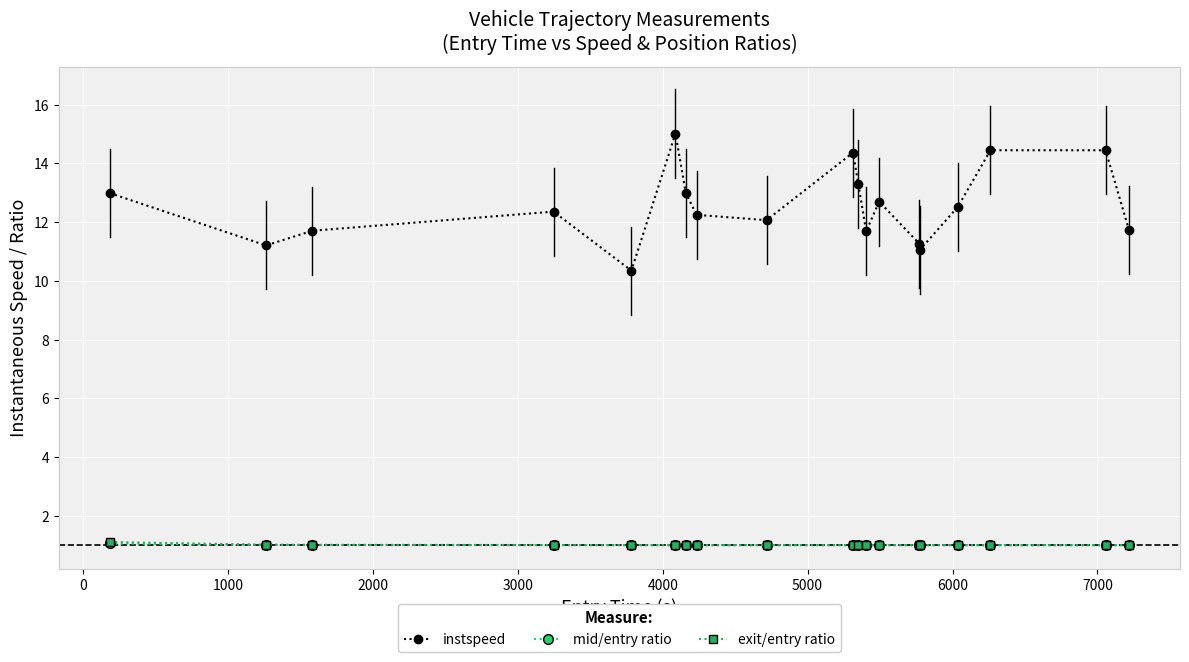

What is the maximum value shown in the chart?

15.0